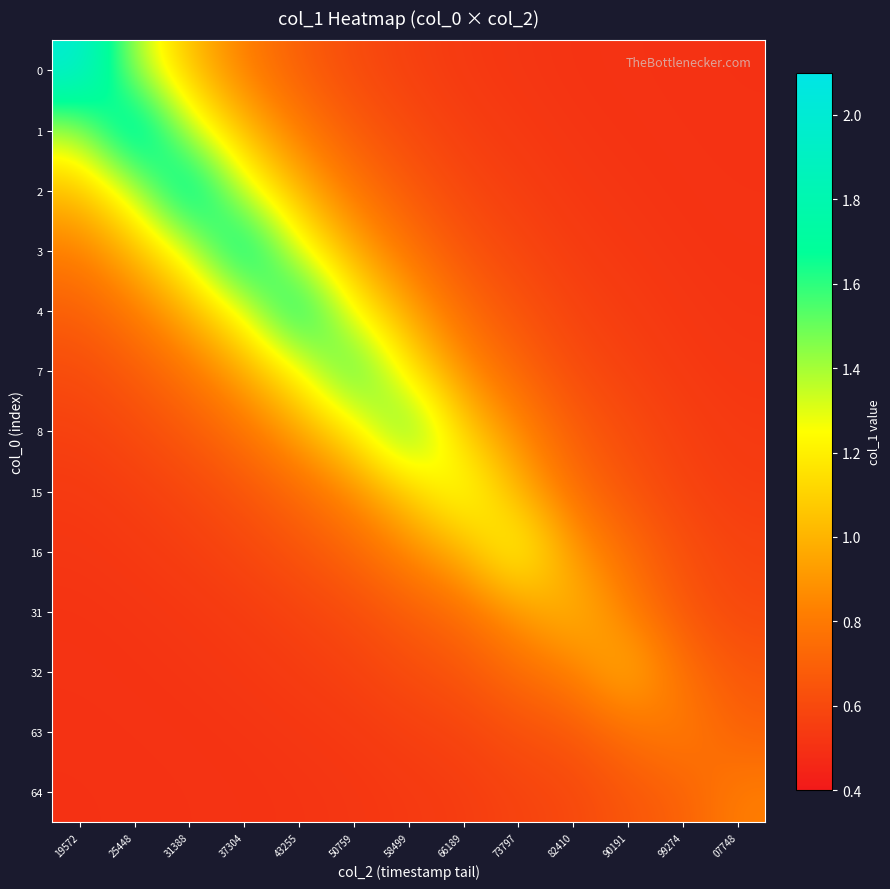

Reading left to right, list all the values displayed in this chart.

0: 19572=2.0	25448=1.4	31388=1.0	37304=0.8	43255=0.7	50759=0.6	58499=0.6	66189=0.5	73797=0.5	82410=0.5	90191=0.5	99274=0.5	07748=0.5
1: 19572=1.4	25448=1.9	31388=1.4	37304=1.0	43255=0.8	50759=0.7	58499=0.6	66189=0.6	73797=0.5	82410=0.5	90191=0.5	99274=0.5	07748=0.5
2: 19572=1.0	25448=1.4	31388=1.9	37304=1.3	43255=1.0	50759=0.8	58499=0.7	66189=0.6	73797=0.6	82410=0.5	90191=0.5	99274=0.5	07748=0.5
3: 19572=0.8	25448=1.0	31388=1.3	37304=1.8	43255=1.3	50759=1.0	58499=0.8	66189=0.6	73797=0.6	82410=0.5	90191=0.5	99274=0.5	07748=0.5
4: 19572=0.7	25448=0.8	31388=1.0	37304=1.3	43255=1.8	50759=1.2	58499=0.9	66189=0.7	73797=0.6	82410=0.6	90191=0.5	99274=0.5	07748=0.5
7: 19572=0.6	25448=0.7	31388=0.8	37304=1.0	43255=1.2	50759=1.6	58499=1.2	66189=0.9	73797=0.7	82410=0.6	90191=0.6	99274=0.5	07748=0.5
8: 19572=0.6	25448=0.6	31388=0.7	37304=0.8	43255=0.9	50759=1.2	58499=1.6	66189=1.1	73797=0.9	82410=0.7	90191=0.6	99274=0.6	07748=0.5
15: 19572=0.5	25448=0.6	31388=0.6	37304=0.6	43255=0.7	50759=0.9	58499=1.1	66189=1.3	73797=1.0	82410=0.8	90191=0.7	99274=0.6	07748=0.5
16: 19572=0.5	25448=0.5	31388=0.6	37304=0.6	43255=0.6	50759=0.7	58499=0.9	66189=1.0	73797=1.3	82410=0.9	90191=0.7	99274=0.6	07748=0.6
31: 19572=0.5	25448=0.5	31388=0.5	37304=0.5	43255=0.6	50759=0.6	58499=0.7	66189=0.8	73797=0.9	82410=1.0	90191=0.8	99274=0.7	07748=0.6
32: 19572=0.5	25448=0.5	31388=0.5	37304=0.5	43255=0.5	50759=0.6	58499=0.6	66189=0.7	73797=0.7	82410=0.8	90191=1.0	99274=0.8	07748=0.7
63: 19572=0.5	25448=0.5	31388=0.5	37304=0.5	43255=0.5	50759=0.5	58499=0.6	66189=0.6	73797=0.6	82410=0.7	90191=0.8	99274=0.8	07748=0.7
64: 19572=0.5	25448=0.5	31388=0.5	37304=0.5	43255=0.5	50759=0.5	58499=0.5	66189=0.5	73797=0.6	82410=0.6	90191=0.7	99274=0.7	07748=0.8